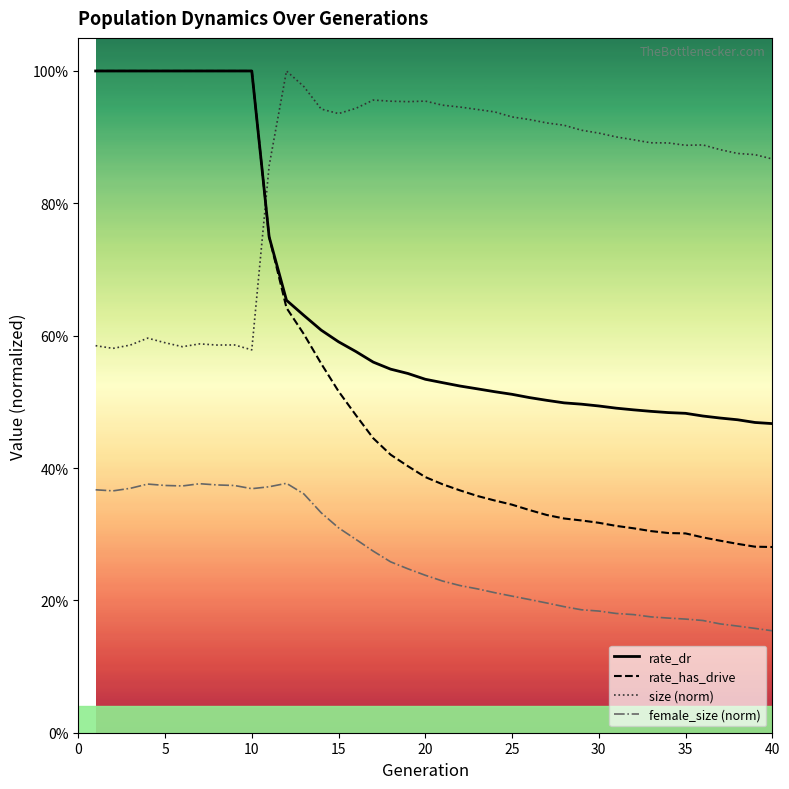

What are all the series names shown in the legend?

rate_dr, rate_has_drive, size (norm), female_size (norm)